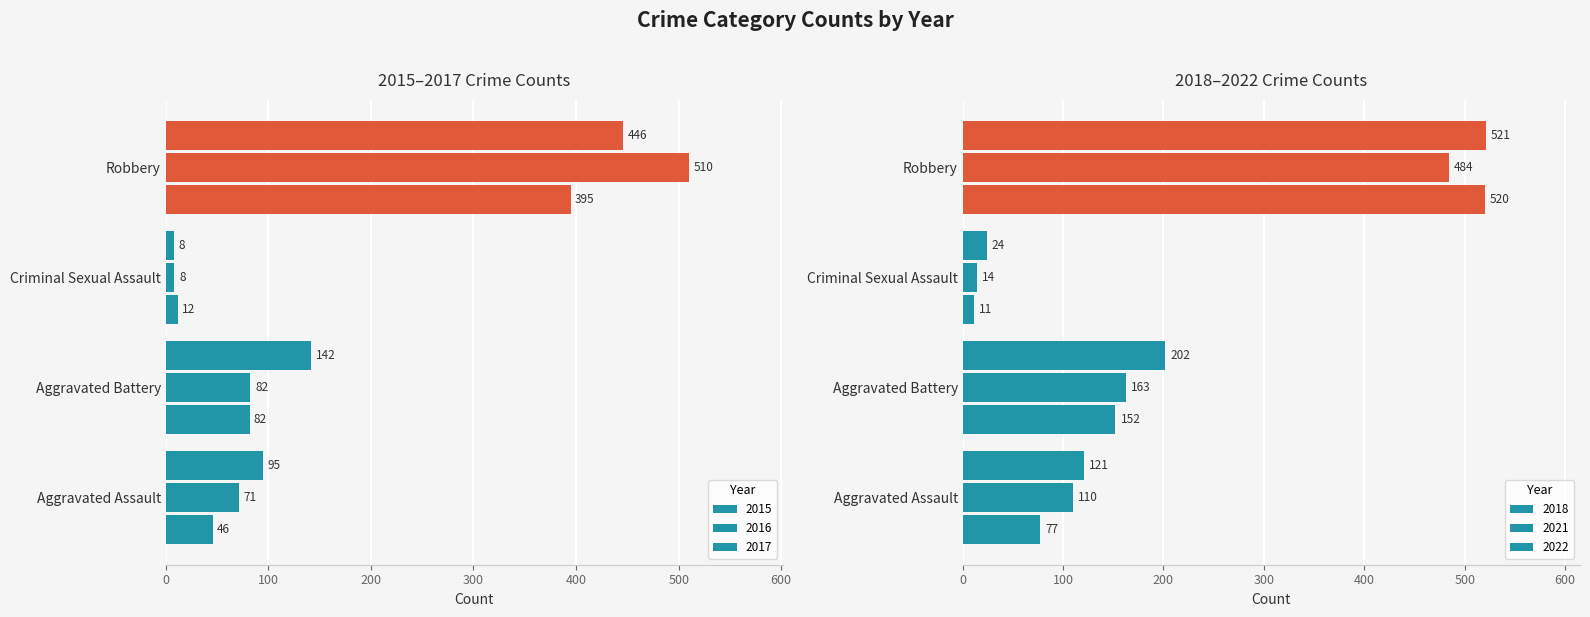

What is the spread (max minus min) of values at Aggravated Battery?

120